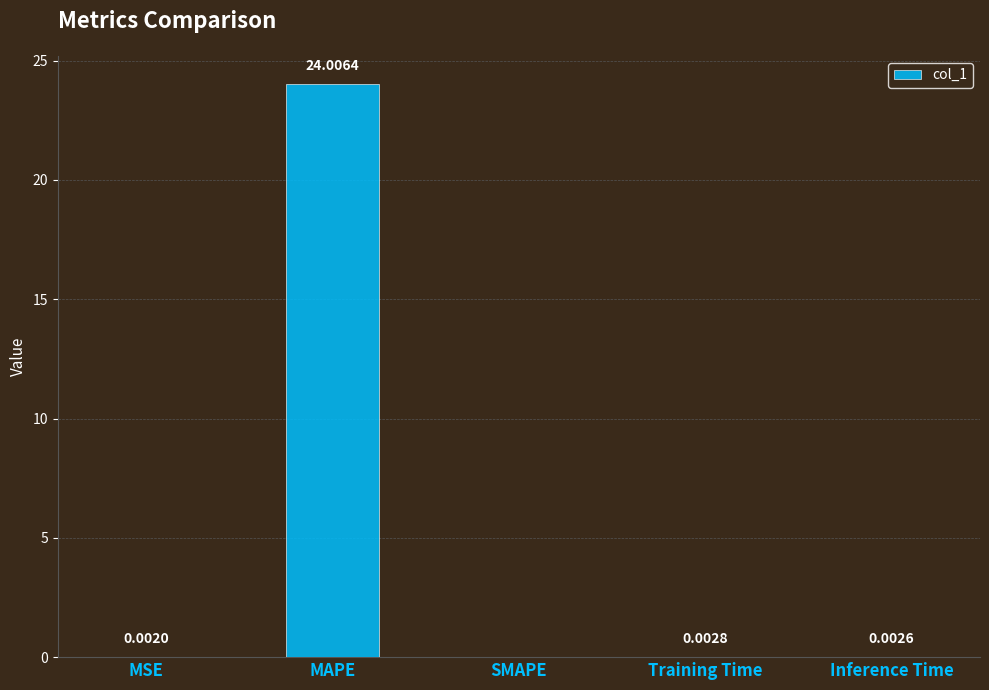

How many positive values are there?

4